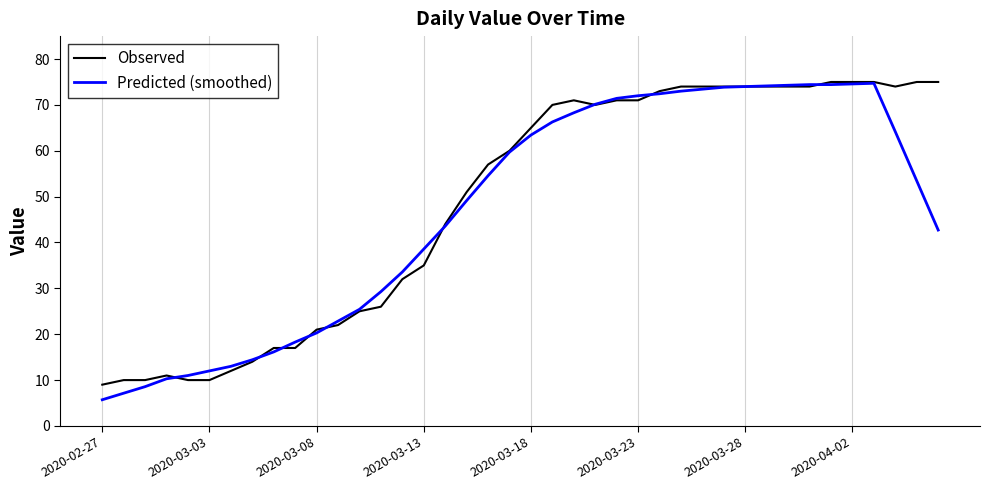

What is the greatest value displayed?

75.0